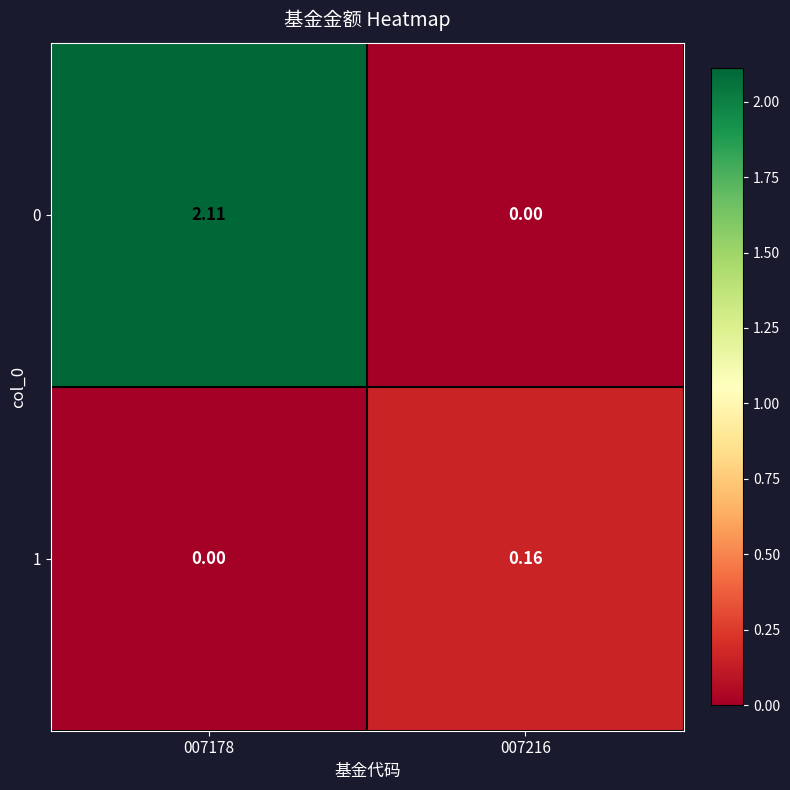

Reading right to left, transcribe all the data shown in this chart.

0: 007216=0.0	007178=2.1
1: 007216=0.2	007178=0.0